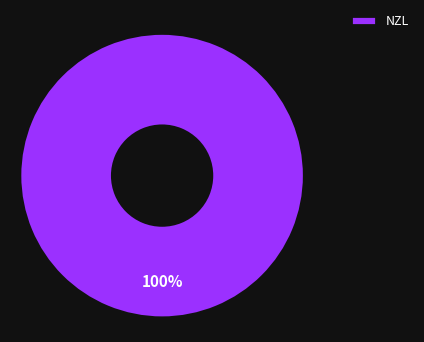

To the nearest percent, what portion does NZL represent?

100%